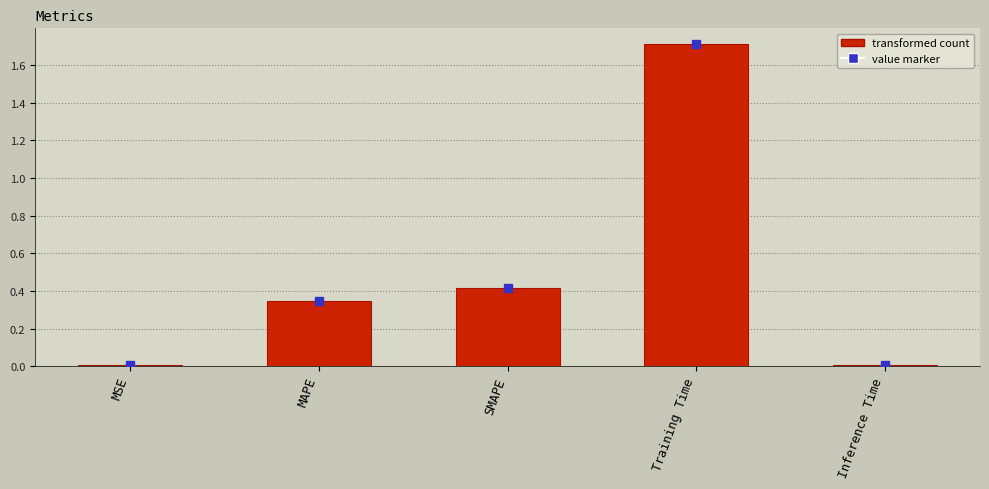

What is the label of the 1st bar from the left?

MSE